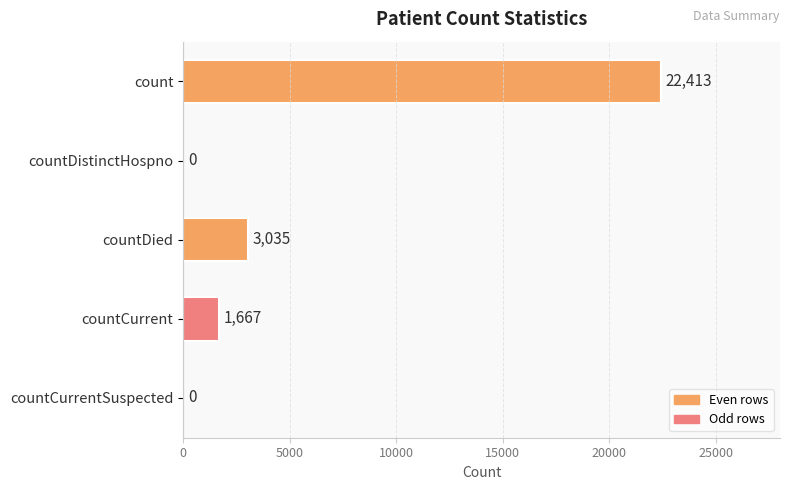

At which label is the value closest to 11206?

countDied